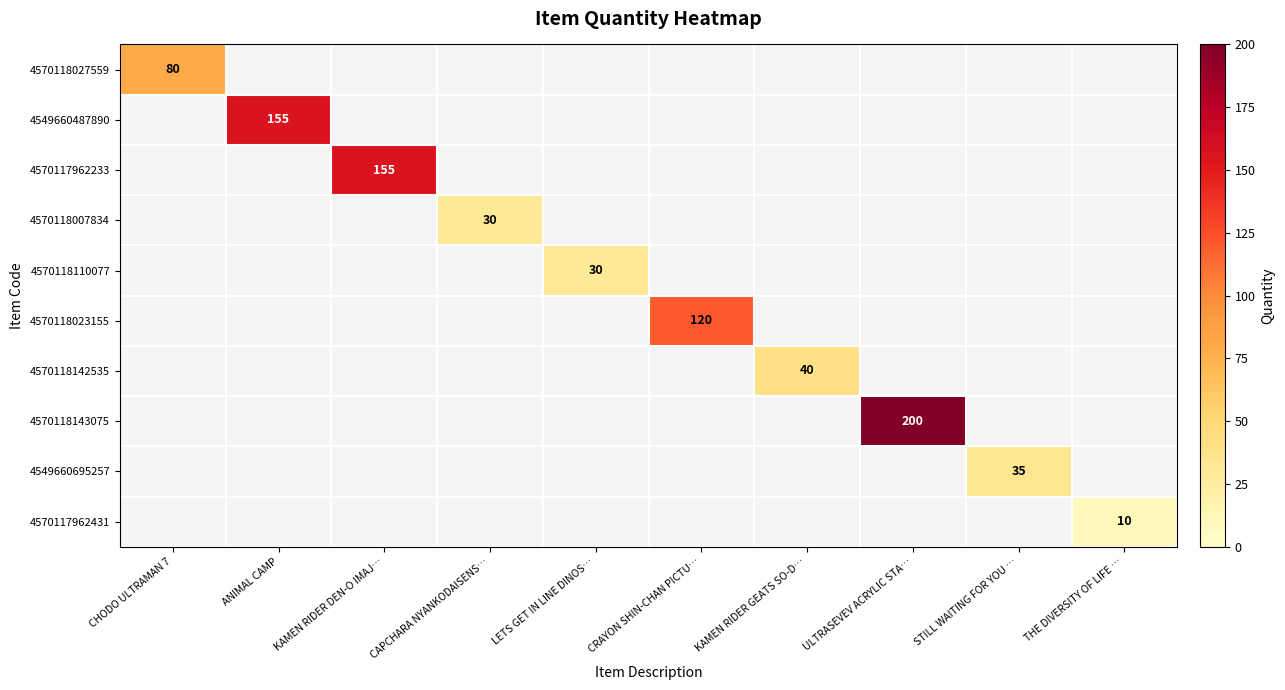

At CRAYON SHIN-CHAN PICTU…, list the series in order from smallest to largest.

4570118027559, 4549660487890, 4570117962233, 4570118007834, 4570118110077, 4570118023155, 4570118142535, 4570118143075, 4549660695257, 4570117962431